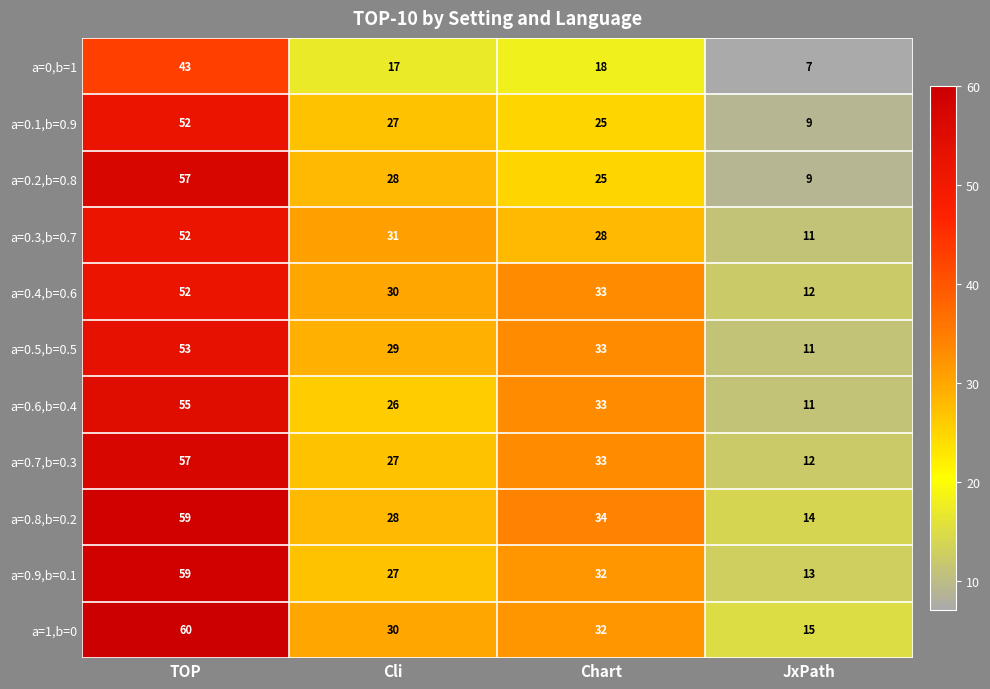

The value of a=0.6,b=0.4 at Chart is 13. True or false?

False